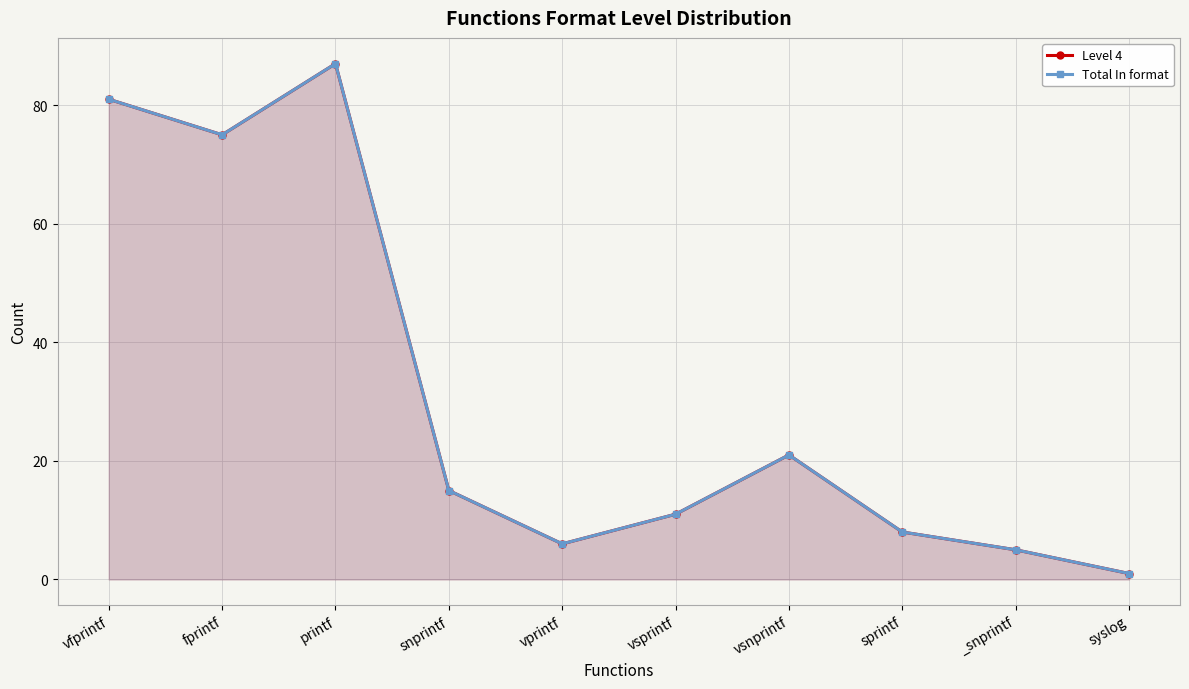

True or false: Total In format and Level 4 intersect in this chart.

False